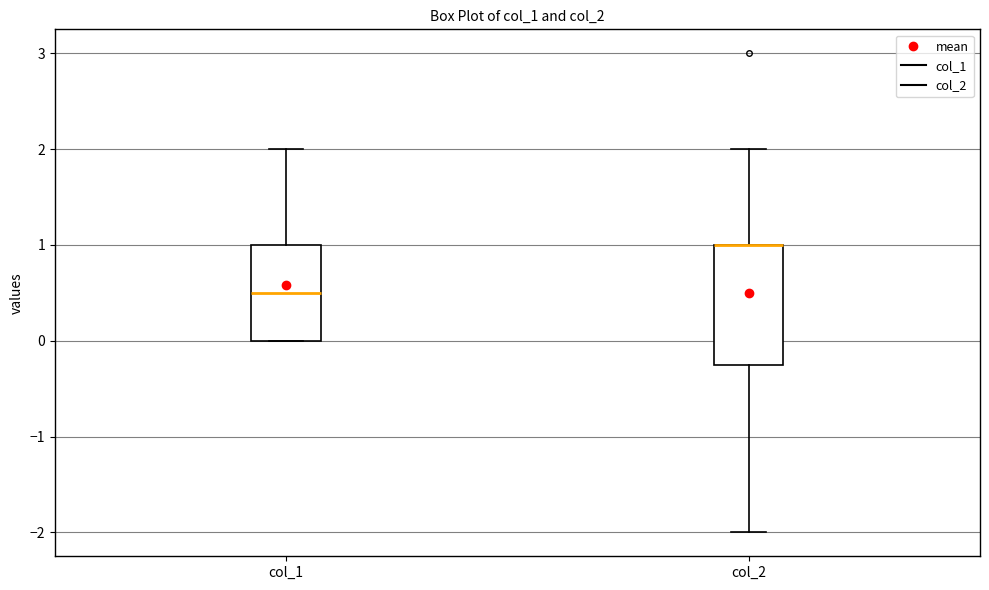

Reading left to right, read every box against the y-axis: the position of its median line, the range the box covers, and the ends of its whiskers. The values are not printed on the chart, so give them approximately, as read against the axis.

col_1: median 0.5, box 0.0 to 1.0, whiskers 0.0 to 2.0
col_2: median 1.0 (drawn on the box's upper edge), box -0.2 to 1.0, whiskers -2.0 to 2.0